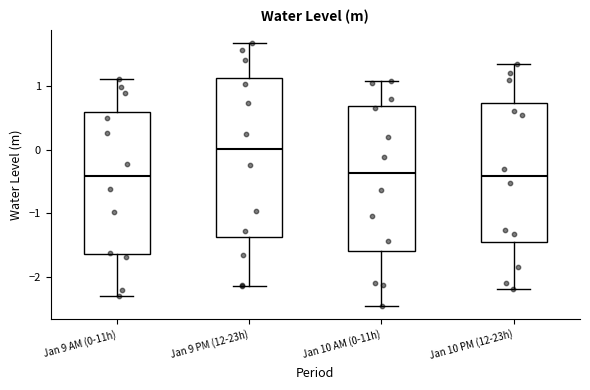

Where does the lower whisker of the box for Jan 10 AM (0-11h) end on the y-axis? The values are not printed on the chart, so give them approximately, as read against the axis.

-2.5